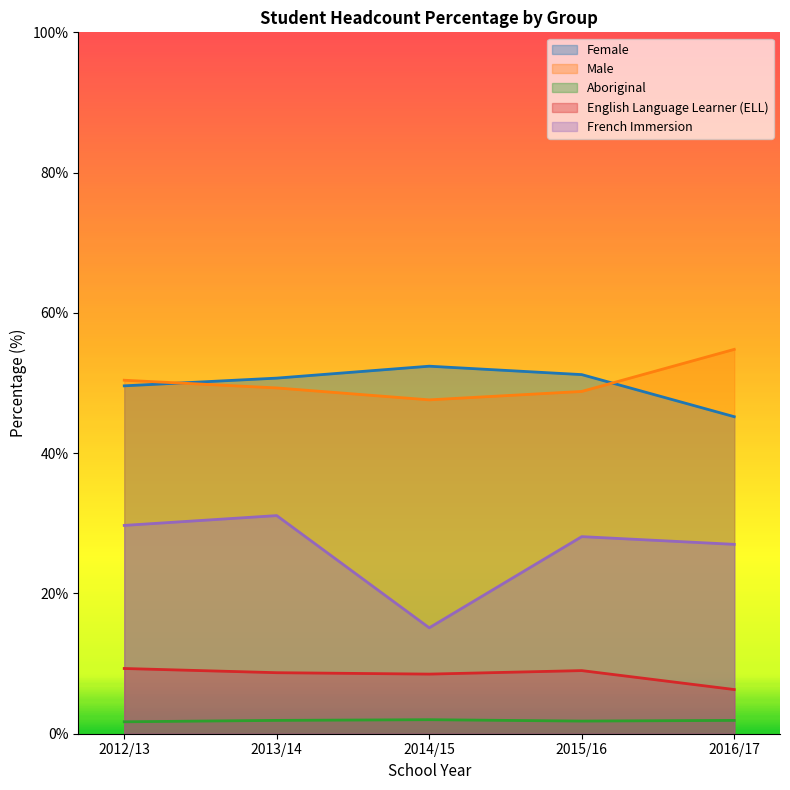

At which category is the sum across all series the highest?

2013/14